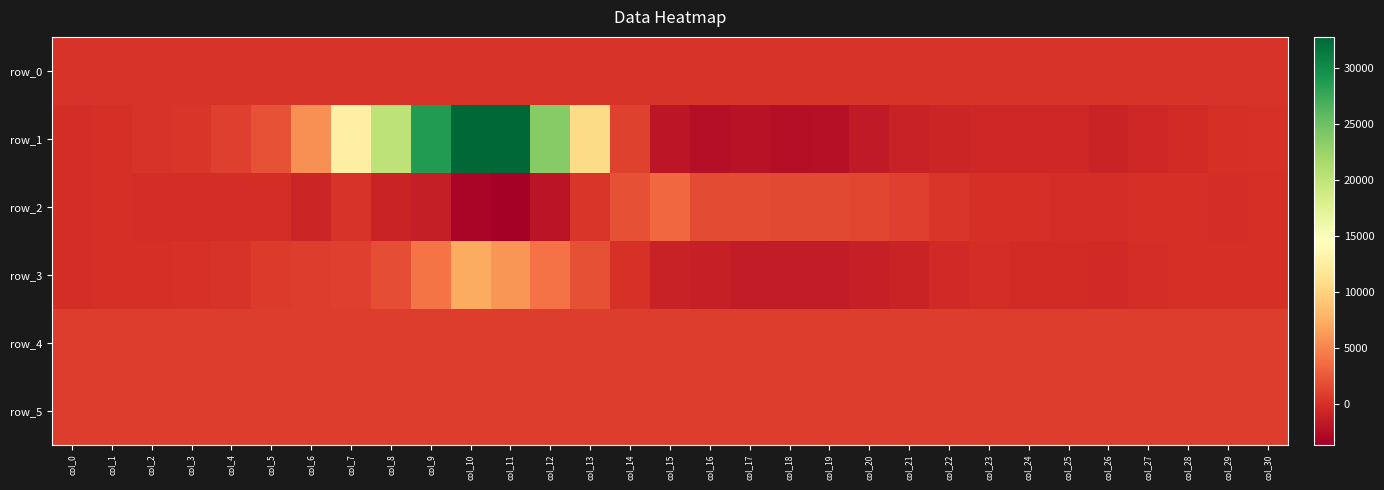

How many values in the row_5 series exceed 817?

14